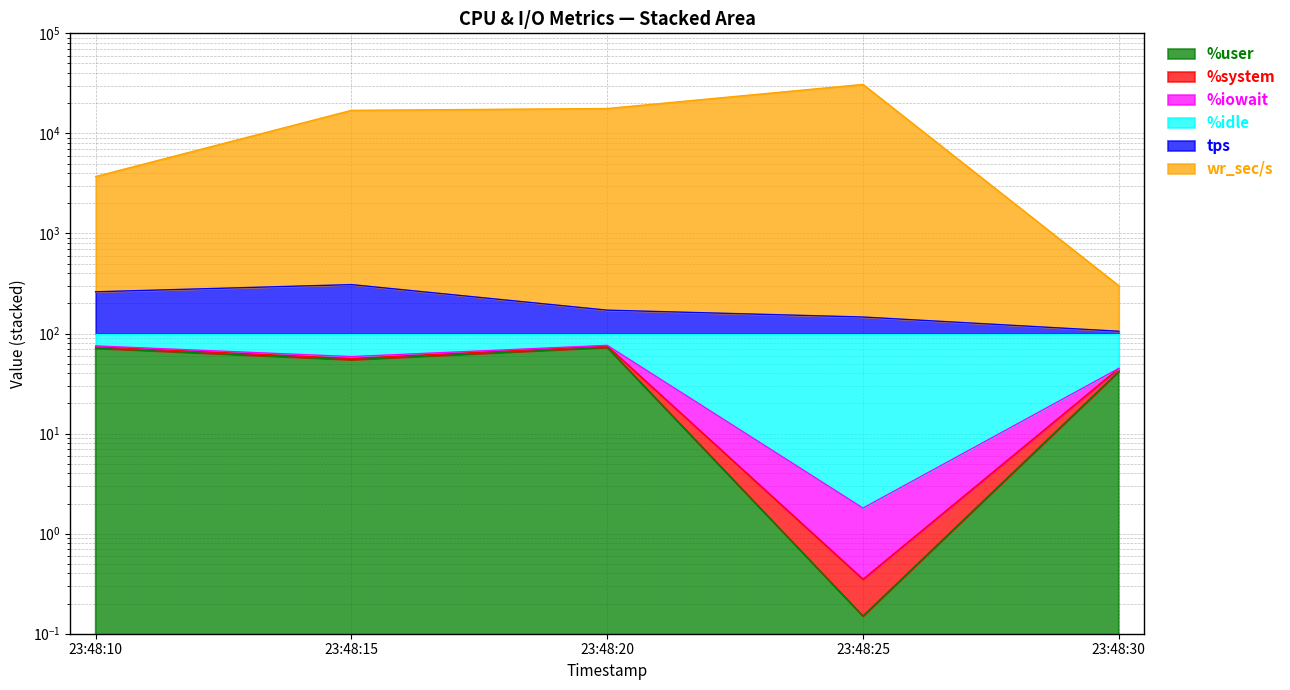

What is the spread (max minus min) of values at 23:48:20?

17650.5